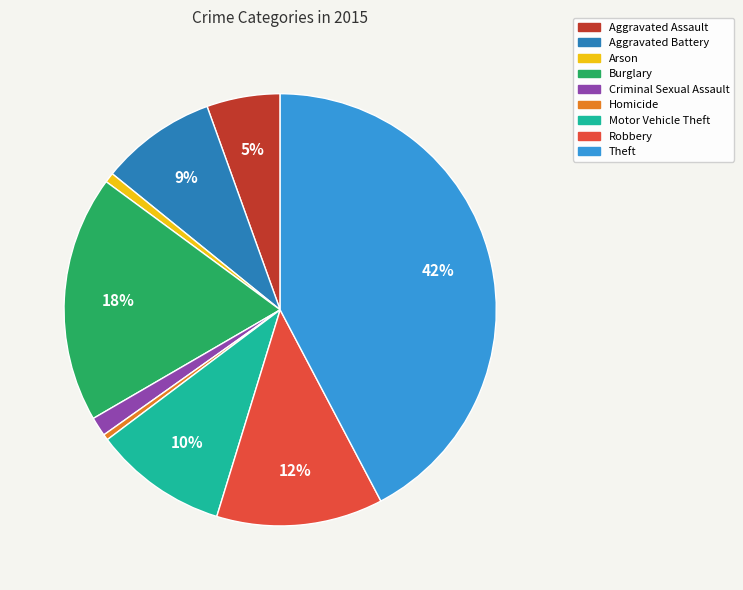

What is the largest slice in the pie chart?

Theft